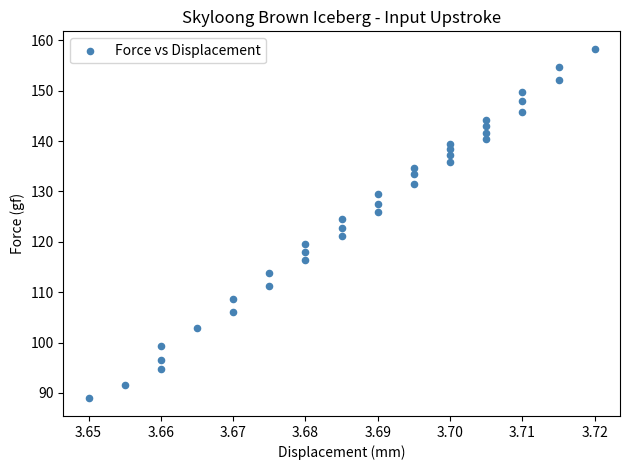

What is the range of Y values (max minus min)?

69.4